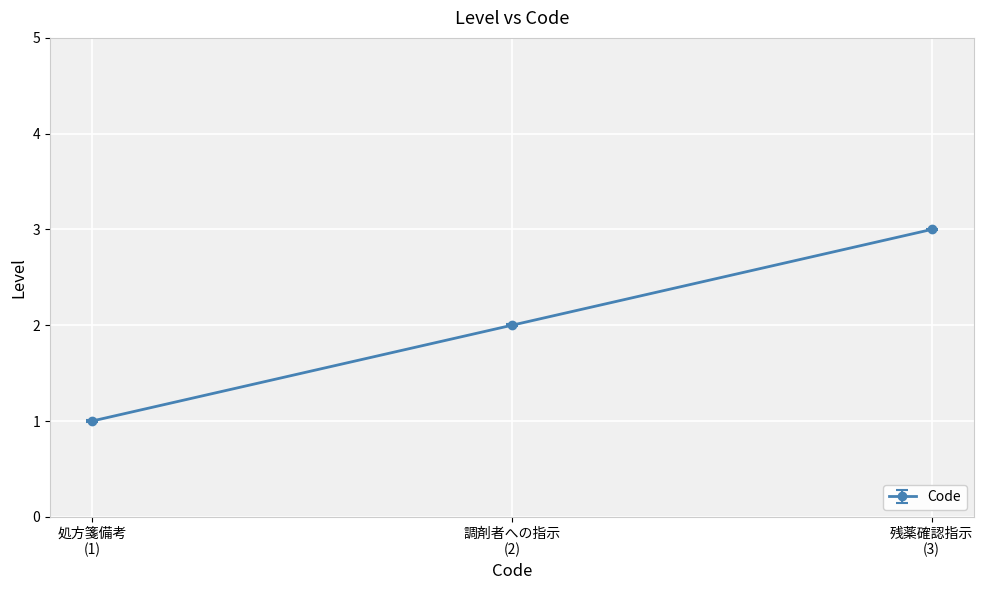

Which label corresponds to the smallest value in the chart?

処方箋備考
(1)